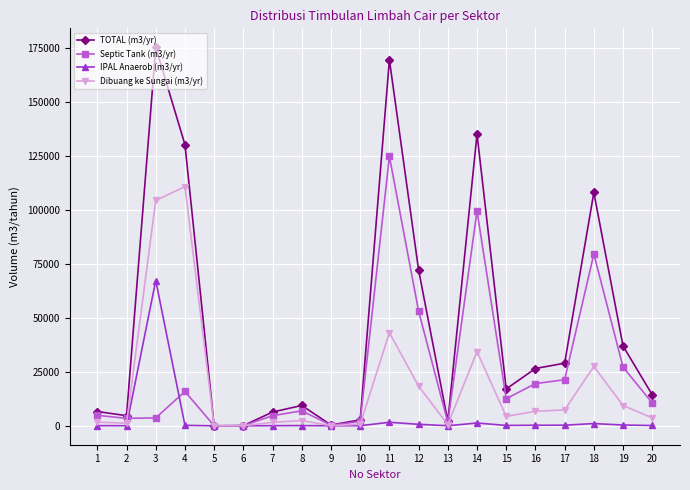

Is this an area chart (filled region under the line)?

No